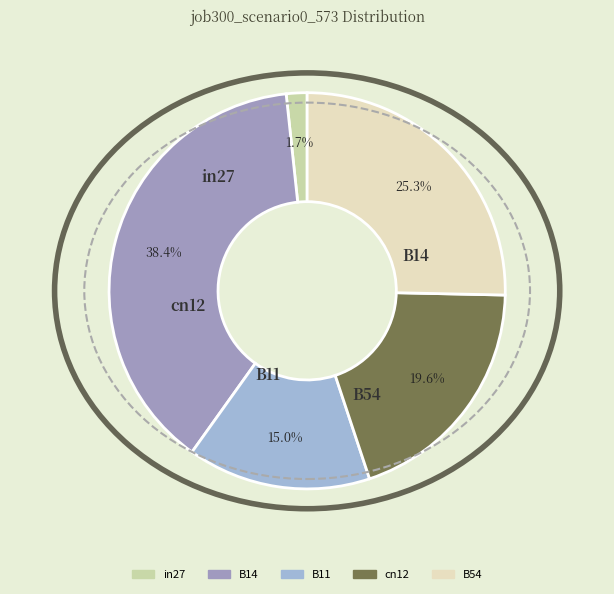

What percentage do in27 and B11 together represent?

16.7%